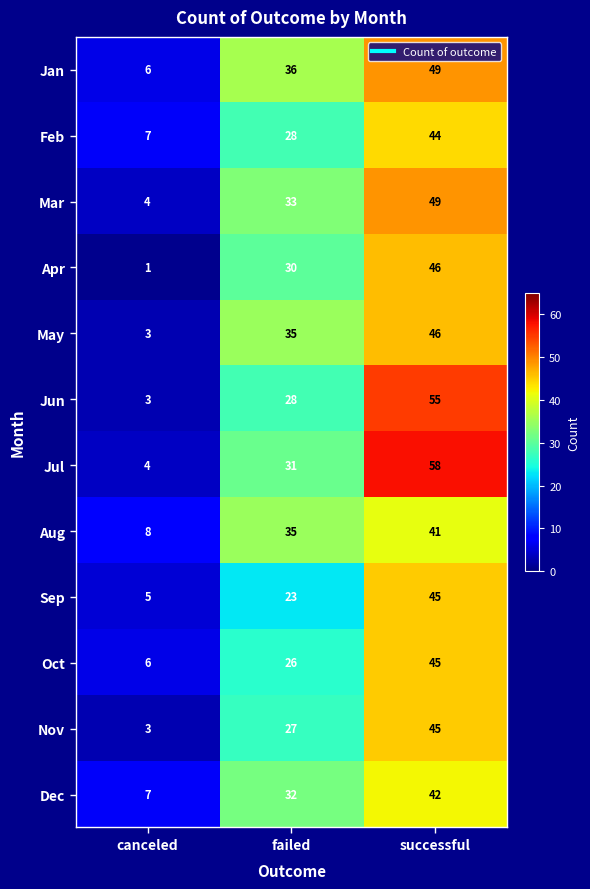

The Dec series shows 49 at failed. True or false?

False